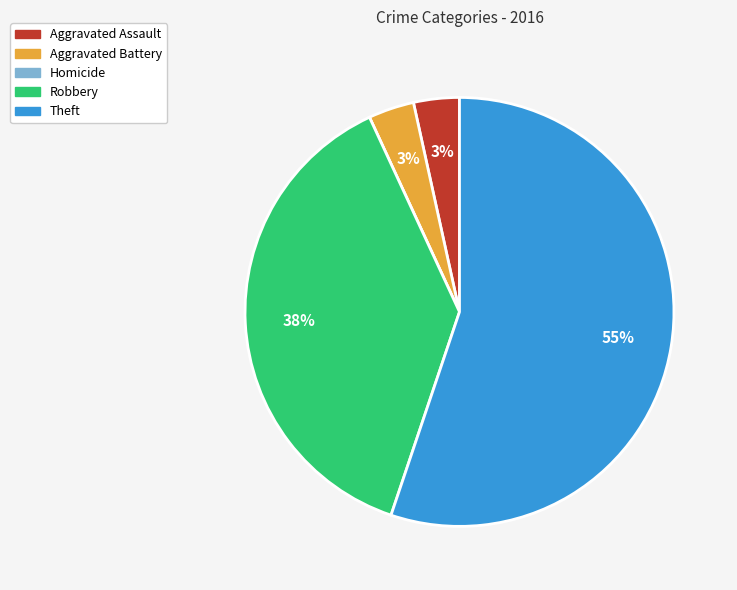

To the nearest percent, what portion does Aggravated Assault represent?

3%